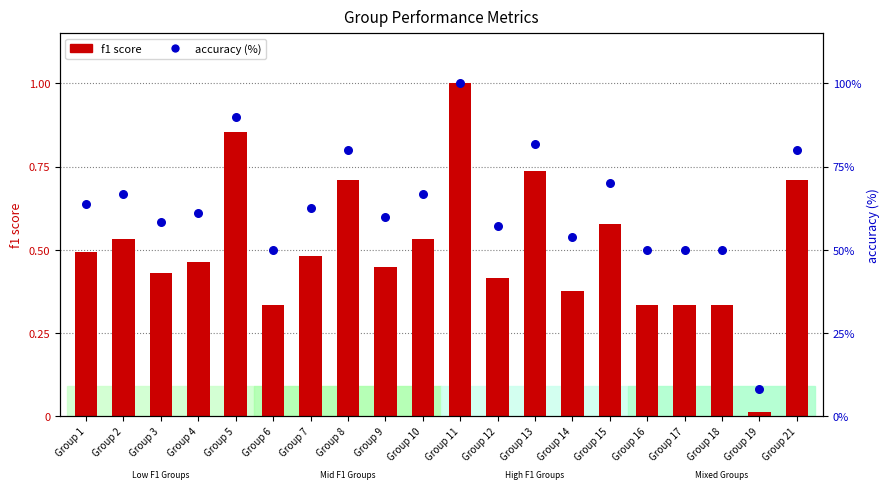

Which series has the largest total across all categories?

accuracy (%)